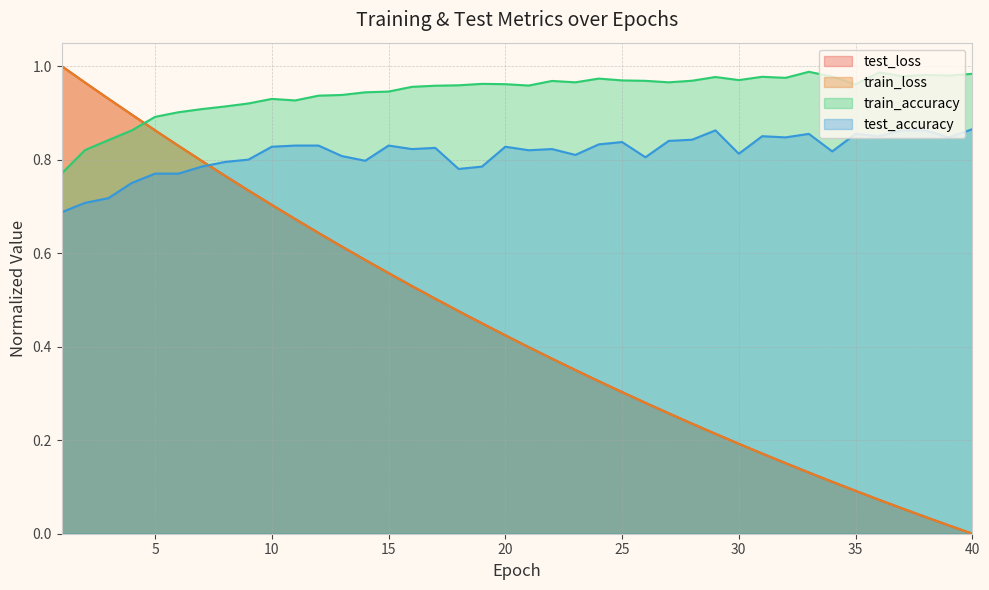

True or false: test_loss has more than 2 interior local peaks.

False